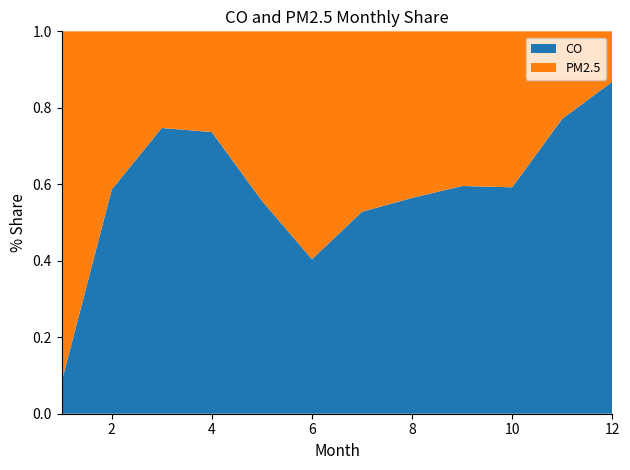

Is it true that CO equals 0.9 at 10?

False